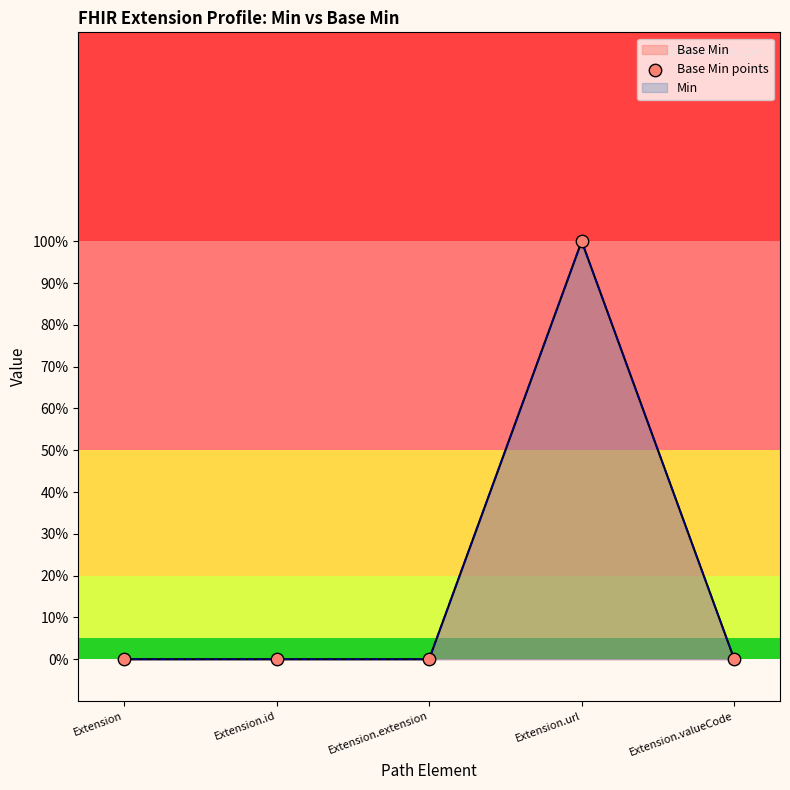

Which has a higher value, Extension.valueCode or Extension.id?

Extension.valueCode